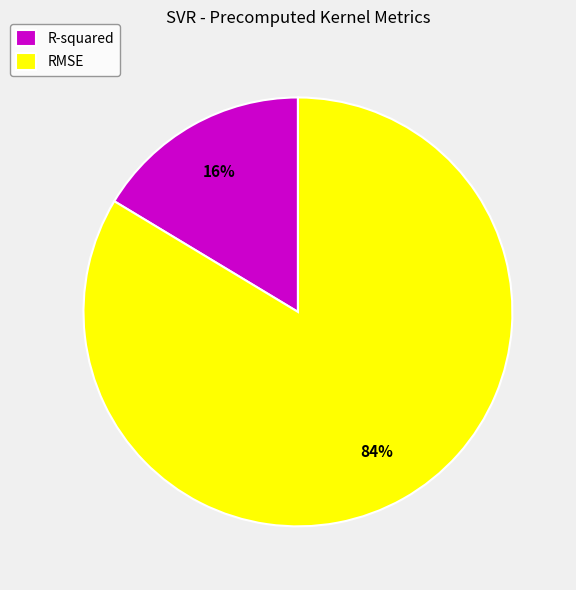

Is there a majority slice in this chart?

Yes